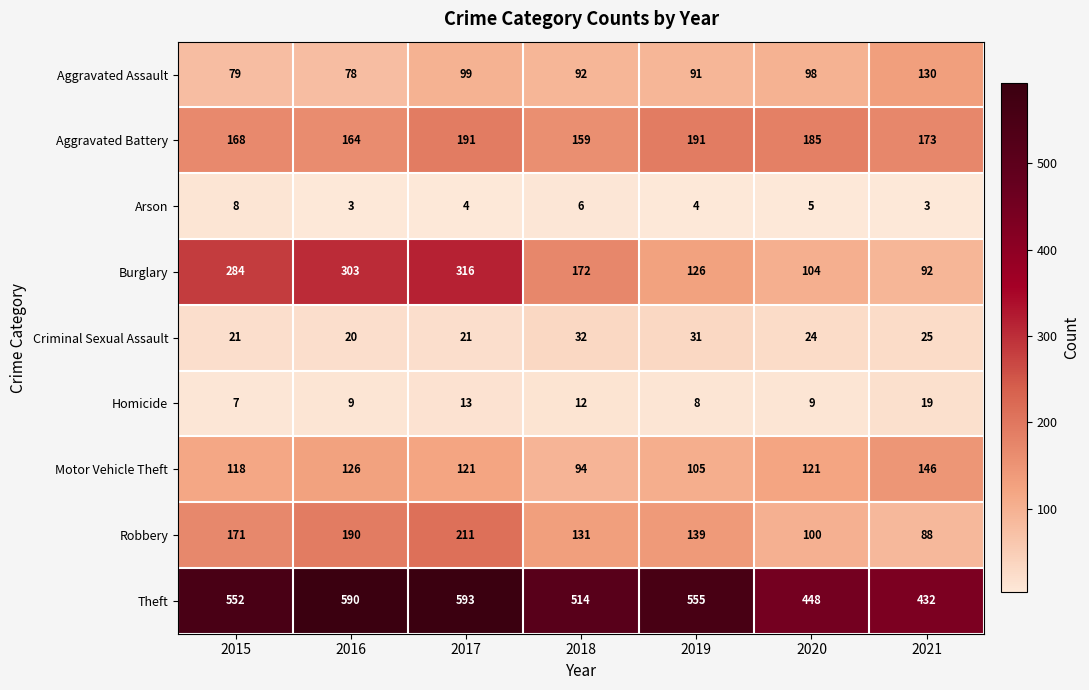

True or false: Burglary has a value of 57 at 2020.

False